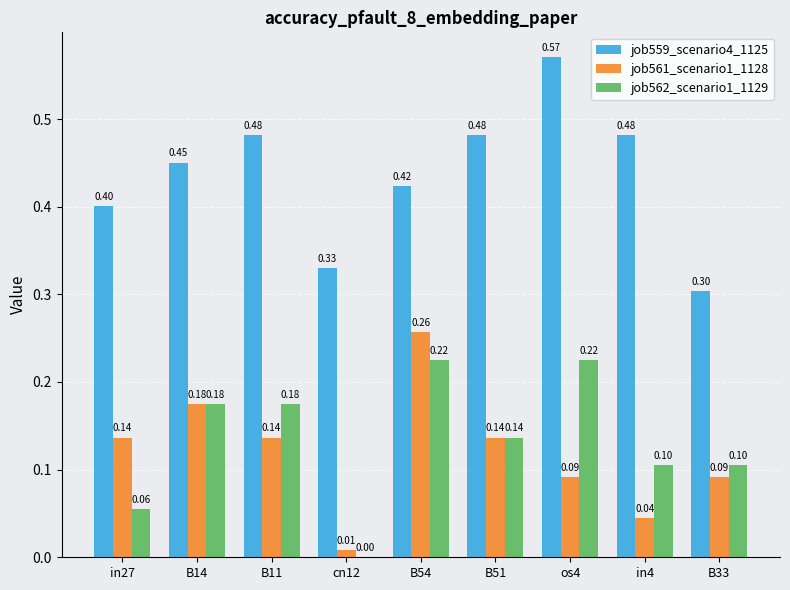

True or false: job562_scenario1_1129 has a value of 0.4 at os4.

False